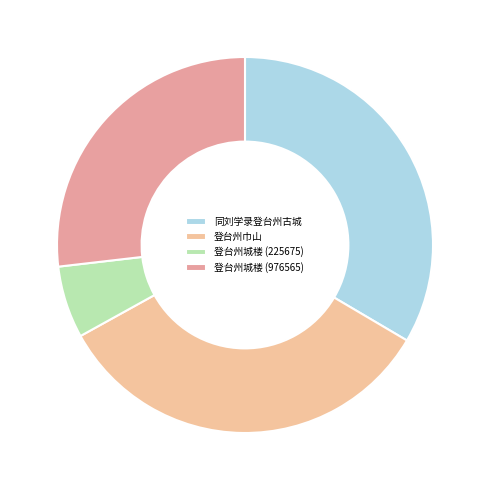

To the nearest percent, what portion does 同刘学录登台州古城 represent?

33%